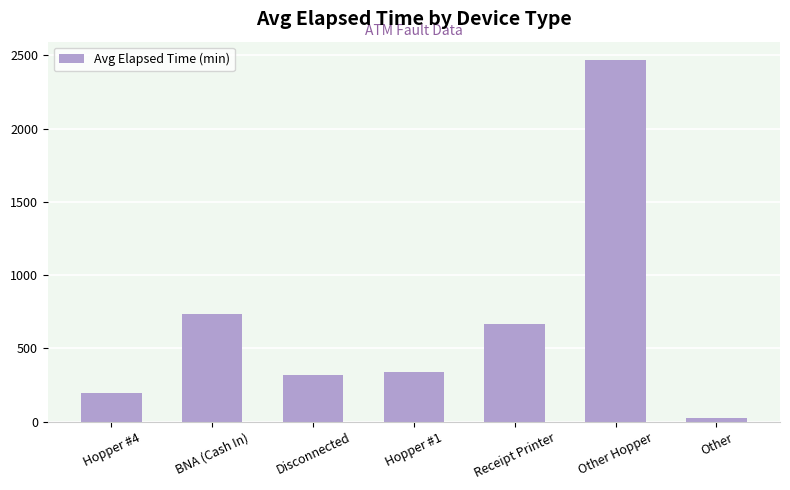

Which category has the lowest value across all series?

Other